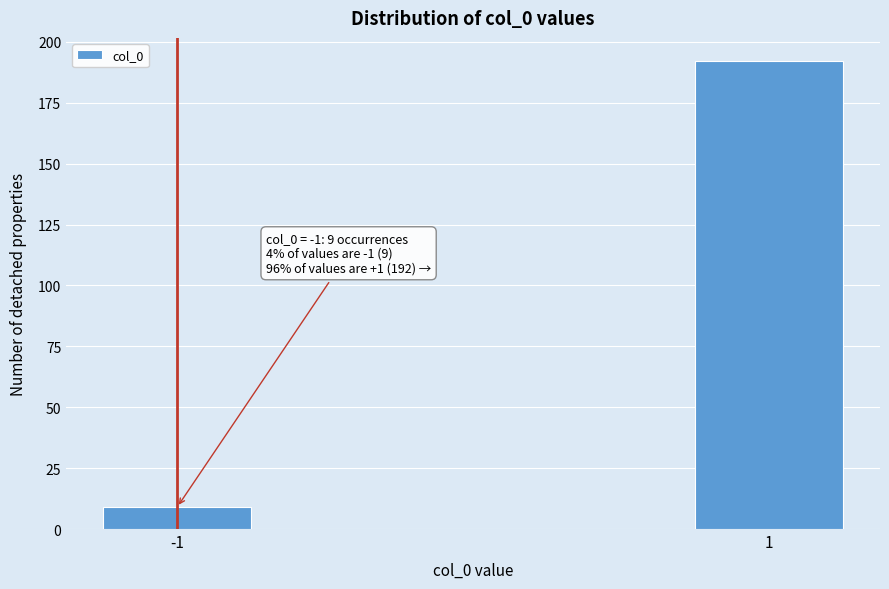

Reading left to right, extract all data points from this chart.

9	192